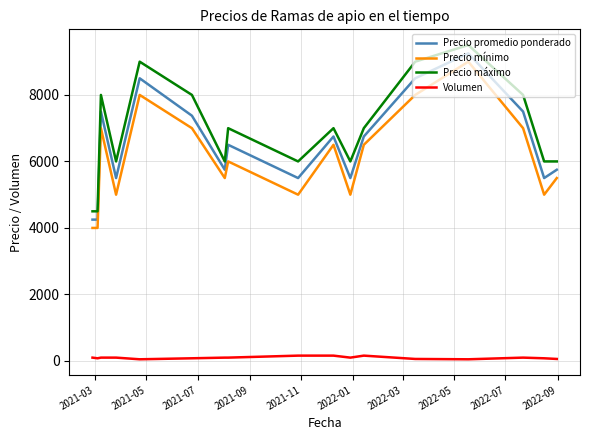

True or false: Precio promedio ponderado and Volumen cross at least once.

False